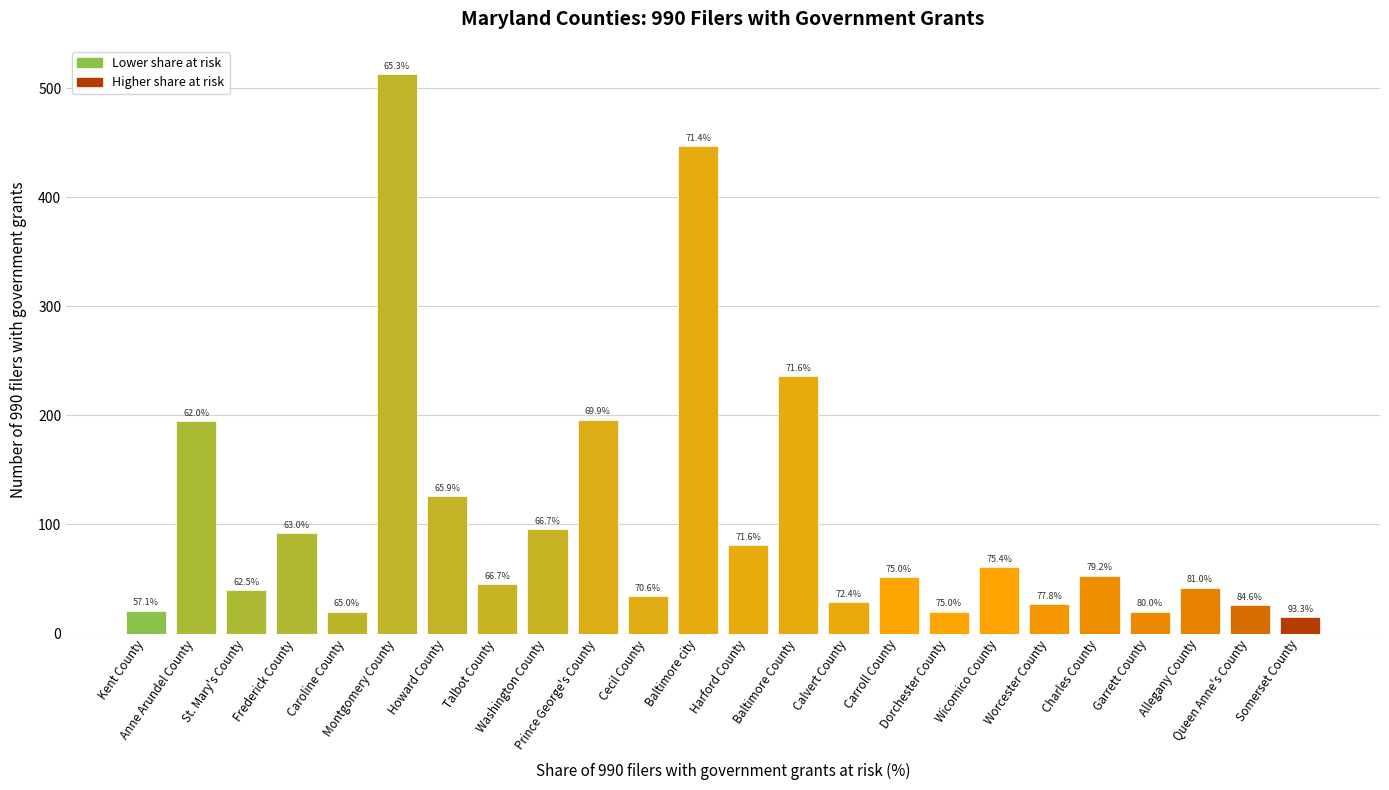

How many bars are there in total?

24